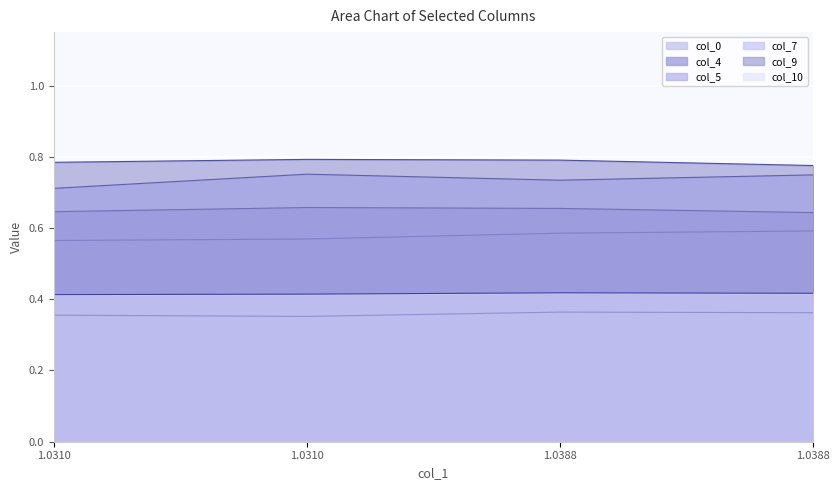

What are all the series names shown in the legend?

col_0, col_4, col_5, col_7, col_9, col_10